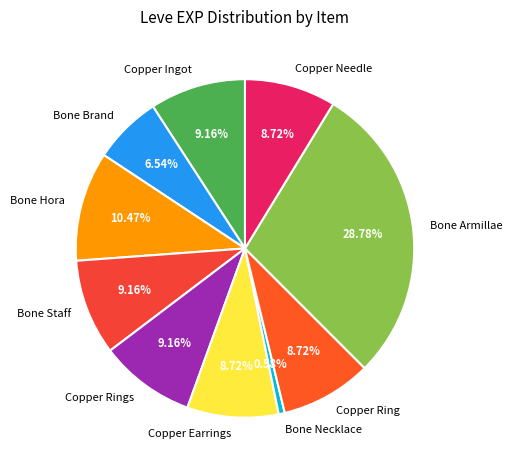

Is it true that Bone Necklace is 15% of the pie?

False